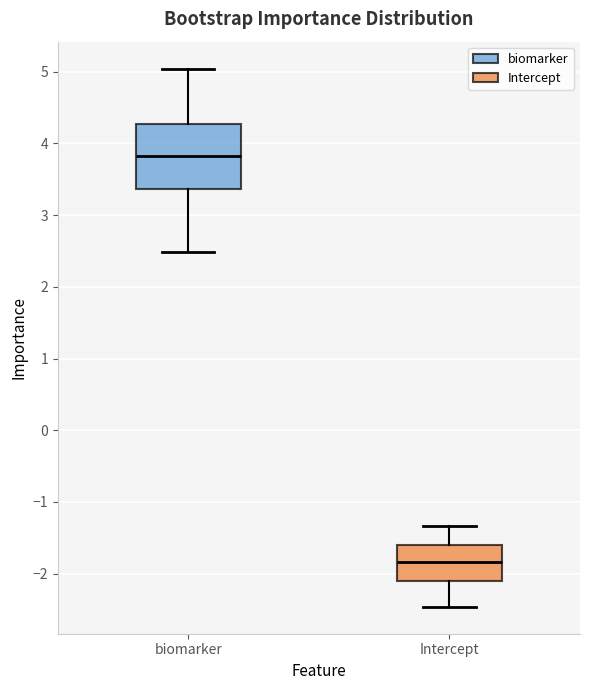

Reading left to right, read every box against the y-axis: the position of its median line, the range the box covers, and the ends of its whiskers. The values are not printed on the chart, so give them approximately, as read against the axis.

biomarker: median 3.8, box 3.4 to 4.3, whiskers 2.5 to 5.0
Intercept: median -1.8, box -2.1 to -1.6, whiskers -2.5 to -1.3